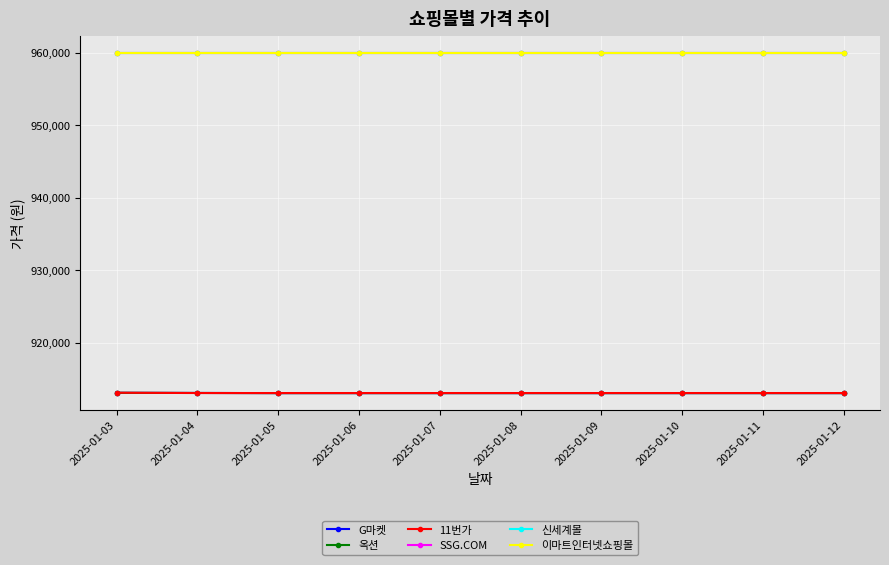

Reading left to right, list all the values displayed in this chart.

G마켓: 2025-01-03=913130	2025-01-04=913110	2025-01-05=913090	2025-01-06=913090	2025-01-07=913090	2025-01-08=913090	2025-01-09=913090	2025-01-10=913090	2025-01-11=913090	2025-01-12=913090
옥션: 2025-01-03=913130	2025-01-04=913110	2025-01-05=913090	2025-01-06=913090	2025-01-07=913090	2025-01-08=913090	2025-01-09=913090	2025-01-10=913090	2025-01-11=913090	2025-01-12=913090
11번가: 2025-01-03=913140	2025-01-04=913100	2025-01-05=913100	2025-01-06=913100	2025-01-07=913100	2025-01-08=913100	2025-01-09=913100	2025-01-10=913100	2025-01-11=913100	2025-01-12=913100
SSG.COM: 2025-01-03=960000	2025-01-04=960000	2025-01-05=960000	2025-01-06=960000	2025-01-07=960000	2025-01-08=960000	2025-01-09=960000	2025-01-10=960000	2025-01-11=960000	2025-01-12=960000
신세계몰: 2025-01-03=960000	2025-01-04=960000	2025-01-05=960000	2025-01-06=960000	2025-01-07=960000	2025-01-08=960000	2025-01-09=960000	2025-01-10=960000	2025-01-11=960000	2025-01-12=960000
이마트인터넷쇼핑몰: 2025-01-03=960000	2025-01-04=960000	2025-01-05=960000	2025-01-06=960000	2025-01-07=960000	2025-01-08=960000	2025-01-09=960000	2025-01-10=960000	2025-01-11=960000	2025-01-12=960000